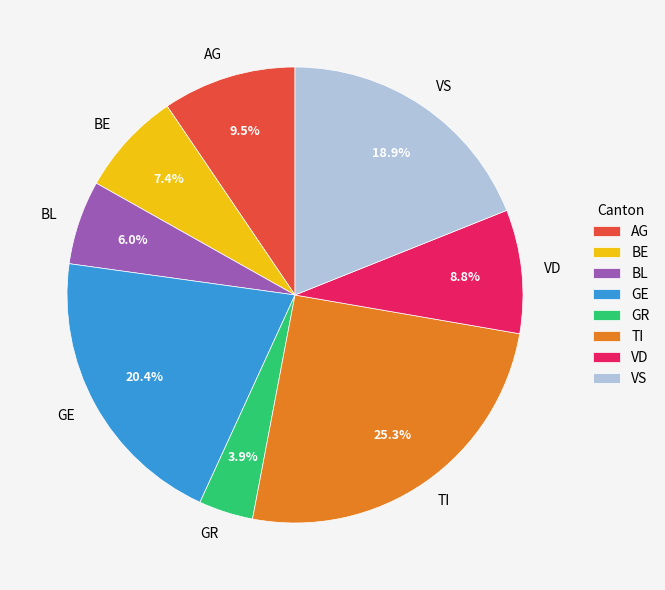

Count the number of slices in the pie.

8